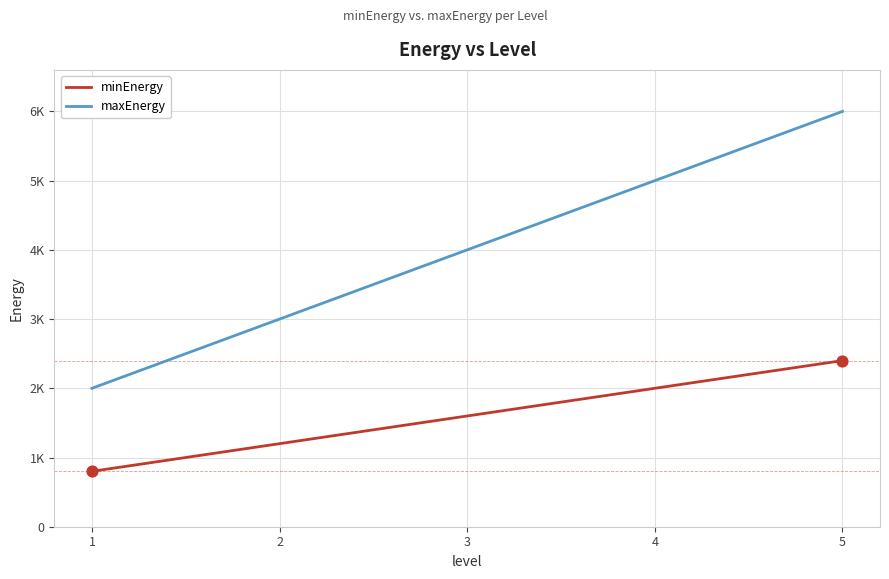

Does the chart have visible grid lines?

Yes